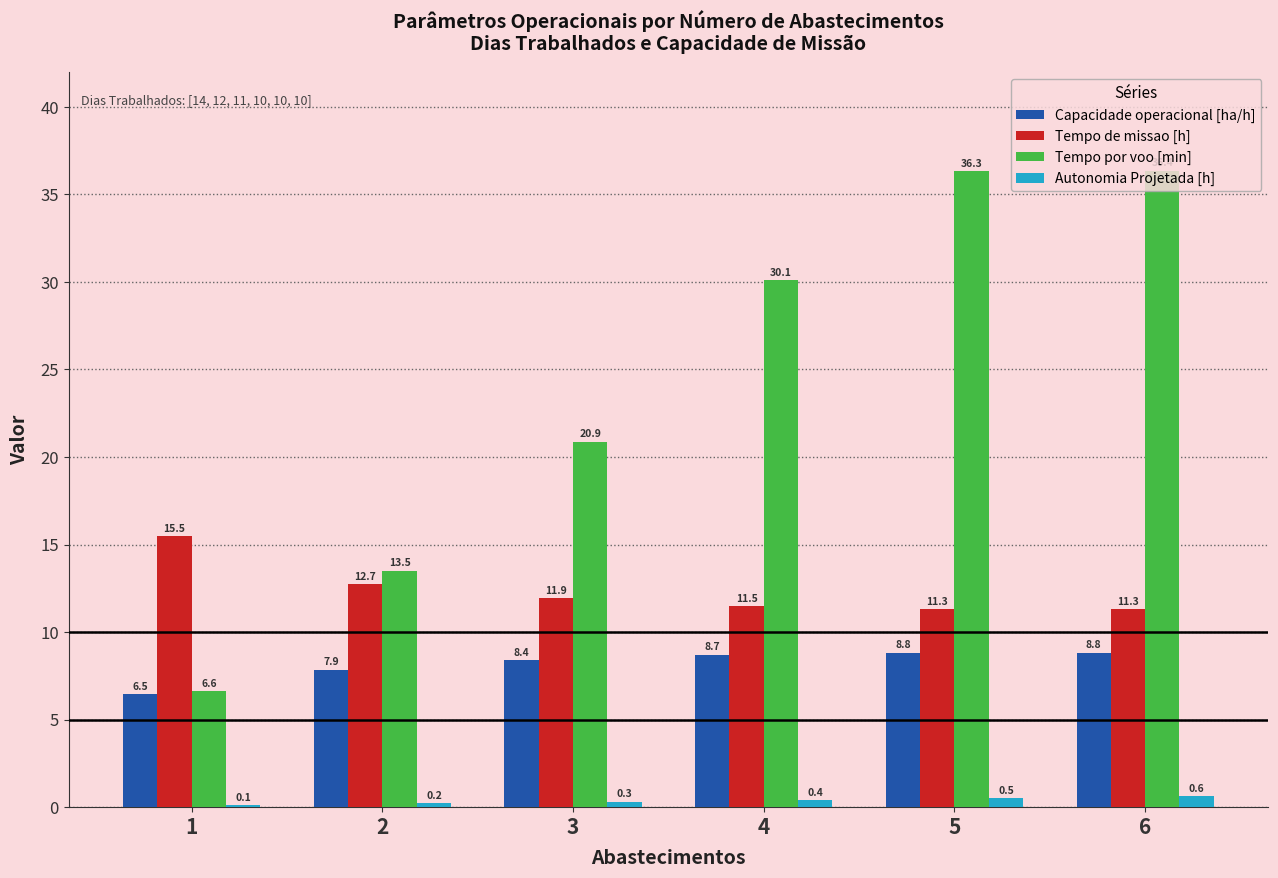

What is the total value across all series at 6?

57.1